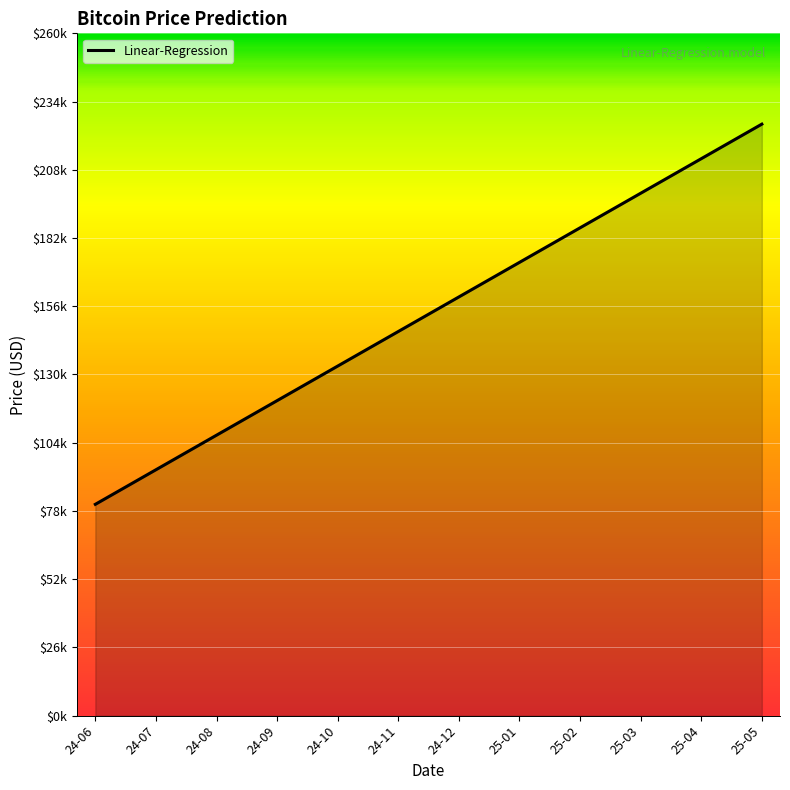

Does the chart have visible grid lines?

Yes